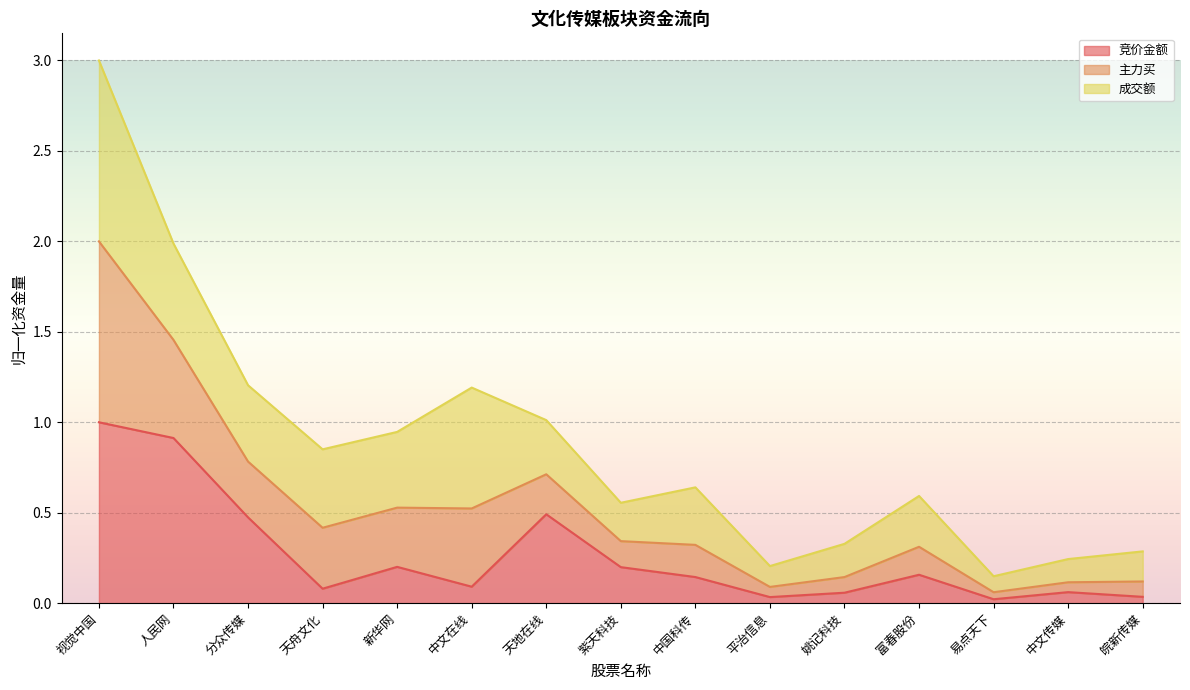

At which category is the sum across all series the highest?

视觉中国